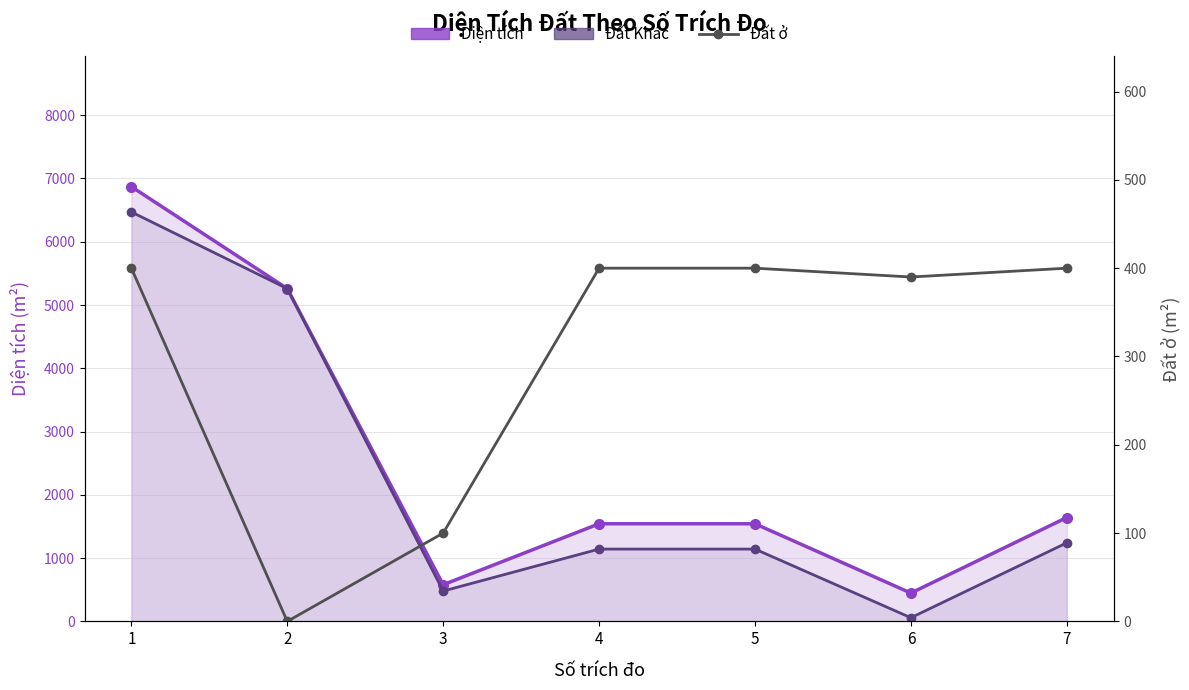

What is the value of the Đất ở point at the 1st from the left?

400.0